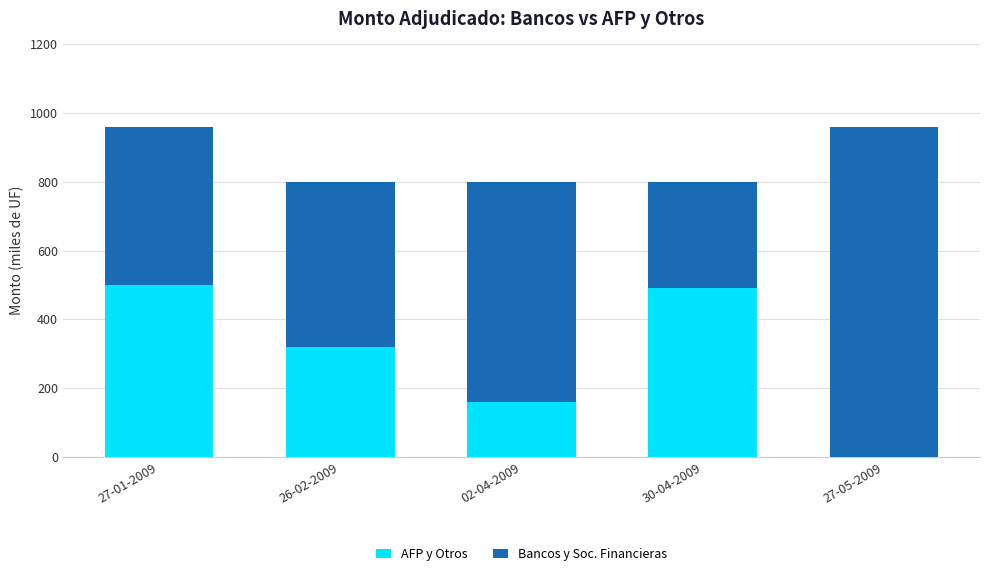

Is it true that AFP y Otros equals 518 at 26-02-2009?

False